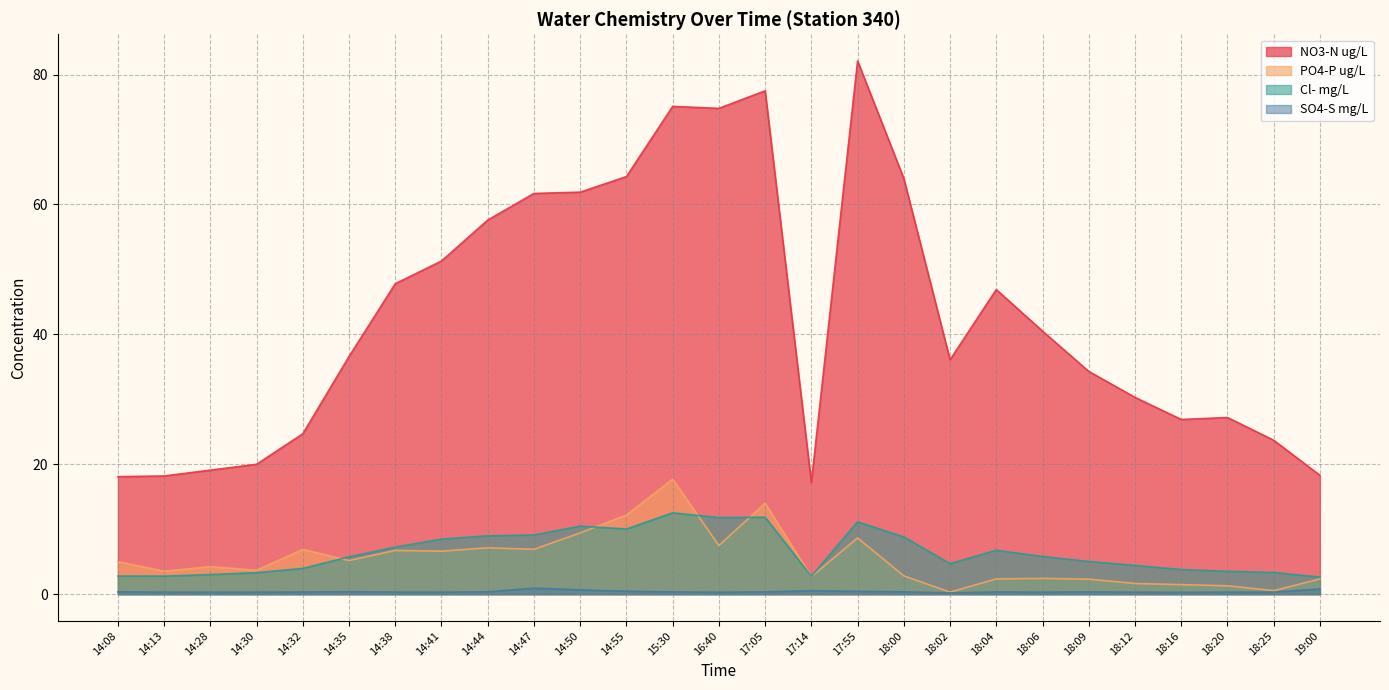

Is the value of NO3-N ug/L at 14:30 greater than the value of PO4-P ug/L at 14:28?

Yes